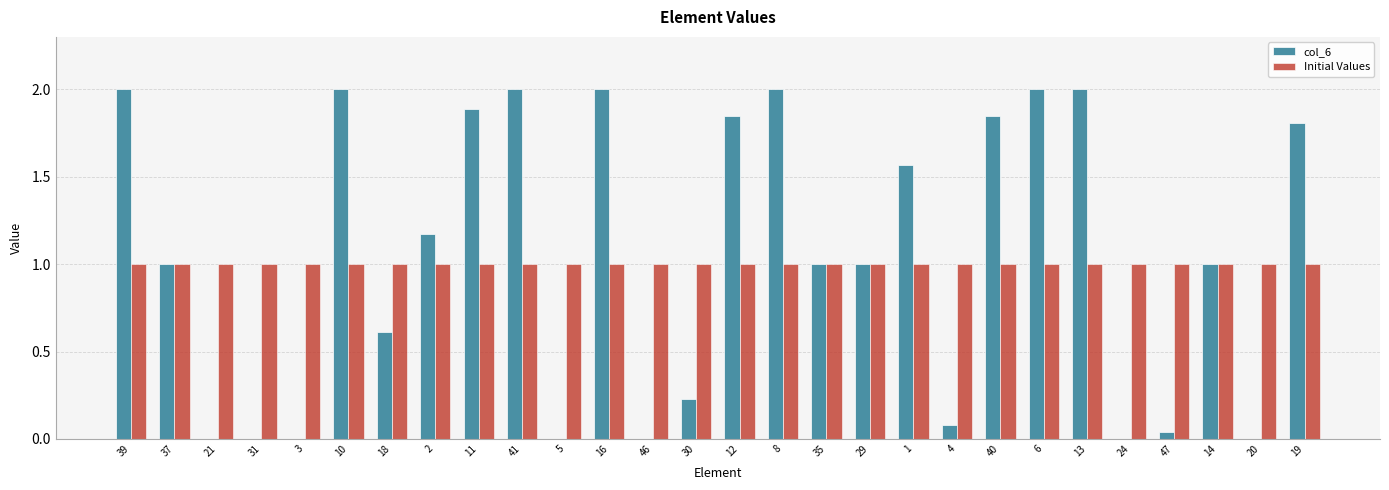

What is the highest value of the Initial Values series?

1.0